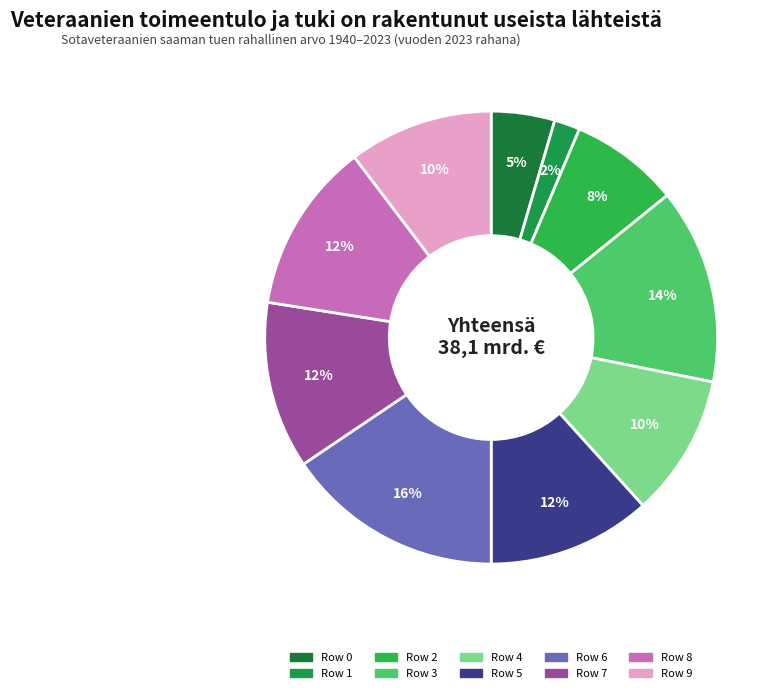

Count the number of slices in the pie.

10